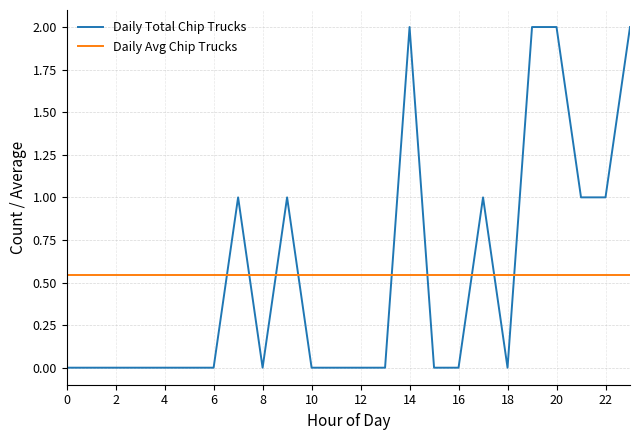

Rank the series by their maximum value, from highest to lowest.

Daily Total Chip Trucks, Daily Avg Chip Trucks